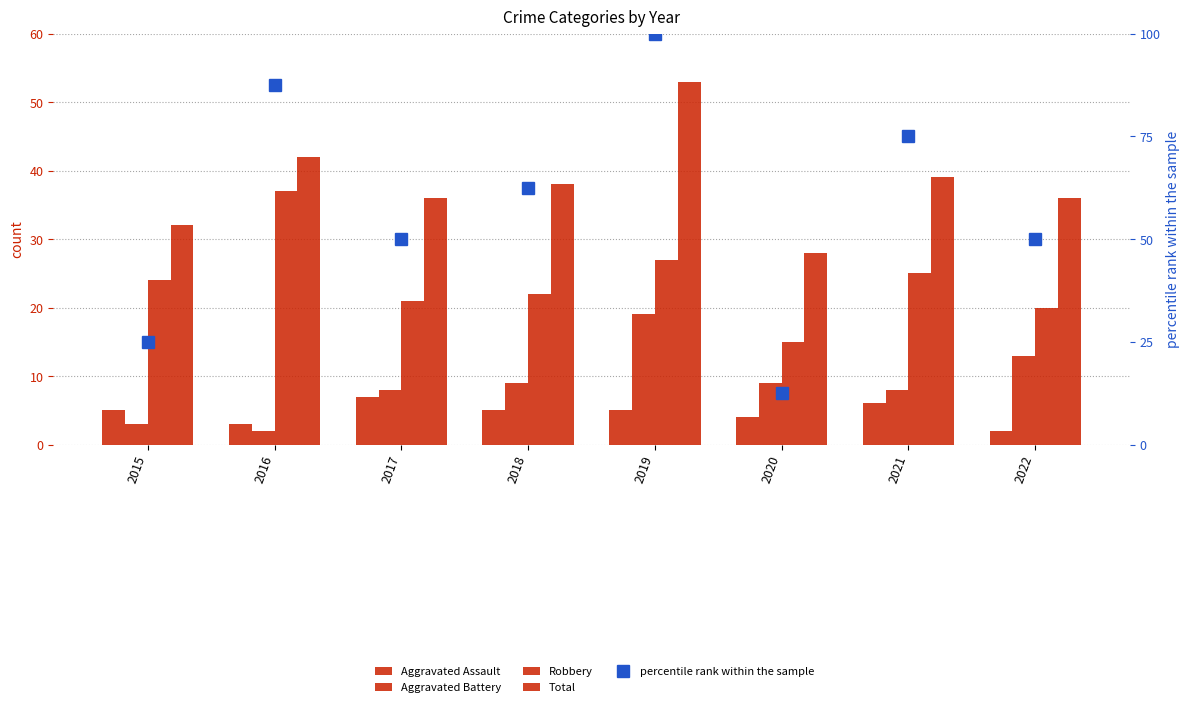

Are the bars horizontal?

No